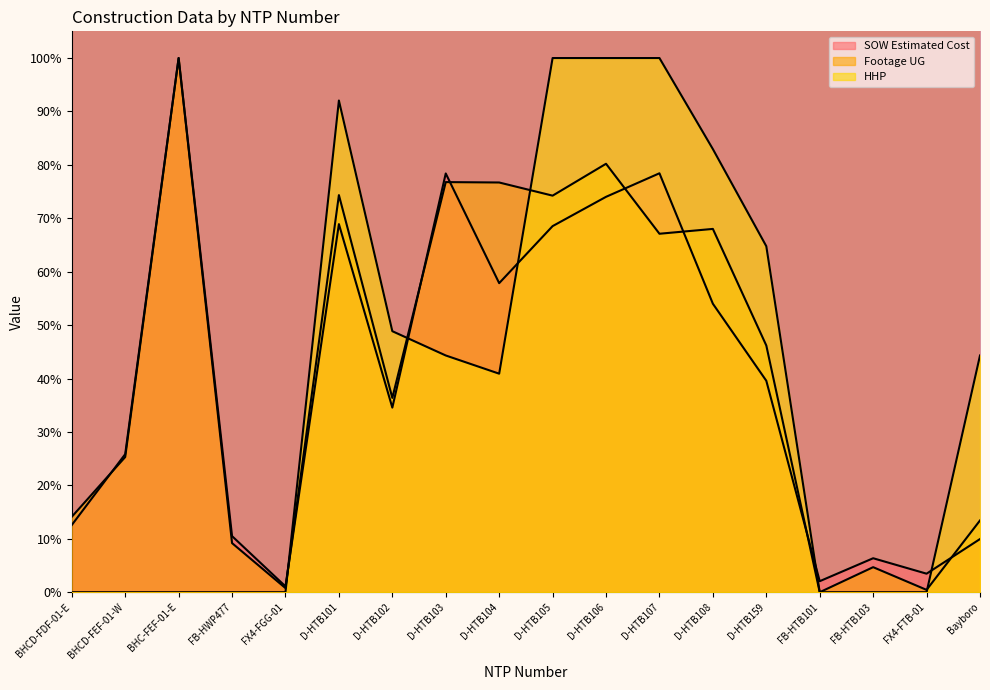

What are all the series names shown in the legend?

SOW Estimated Cost, Footage UG, HHP